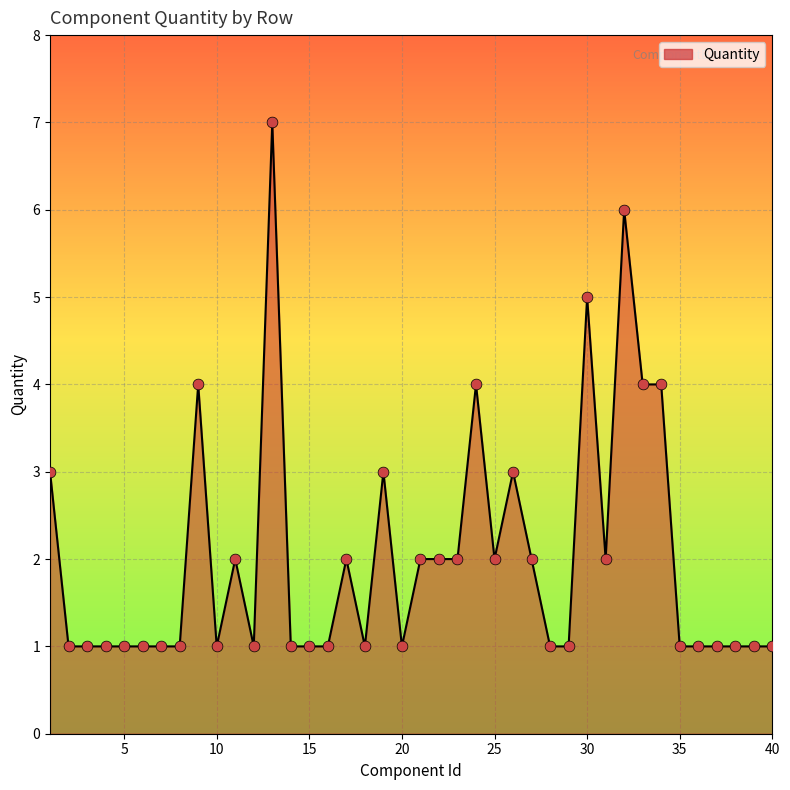

What is the greatest value displayed?

7